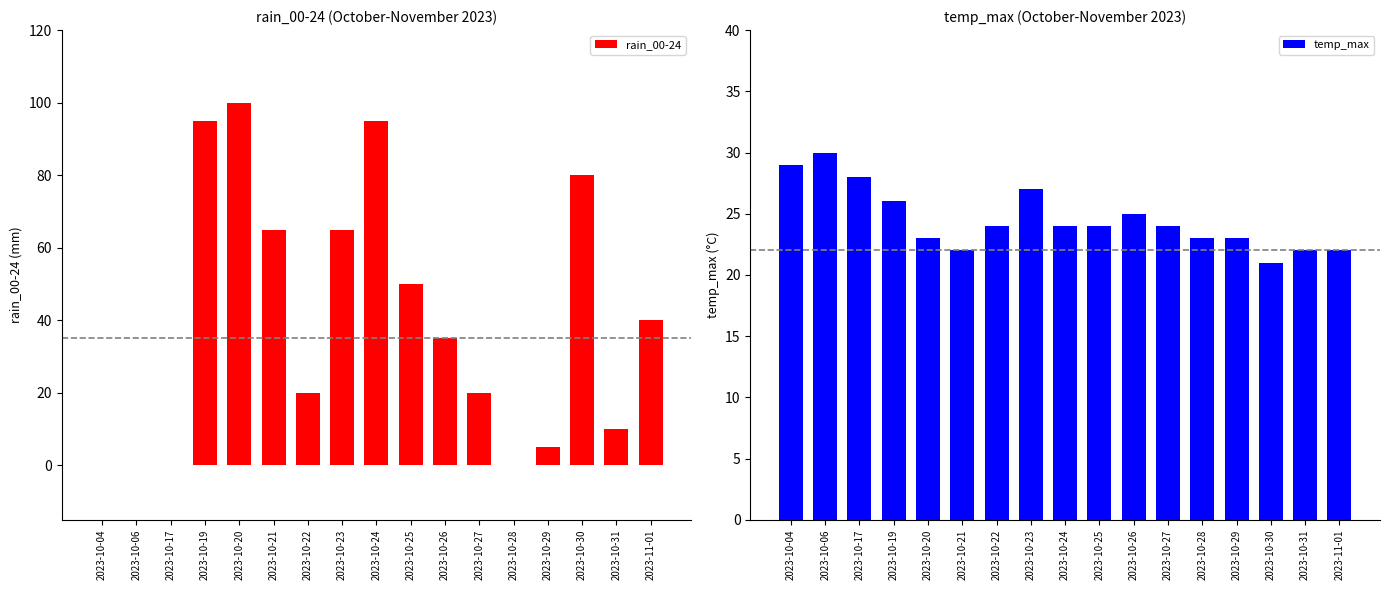

List the series in order of their overall mean, lowest first.

temp_max, rain_00-24